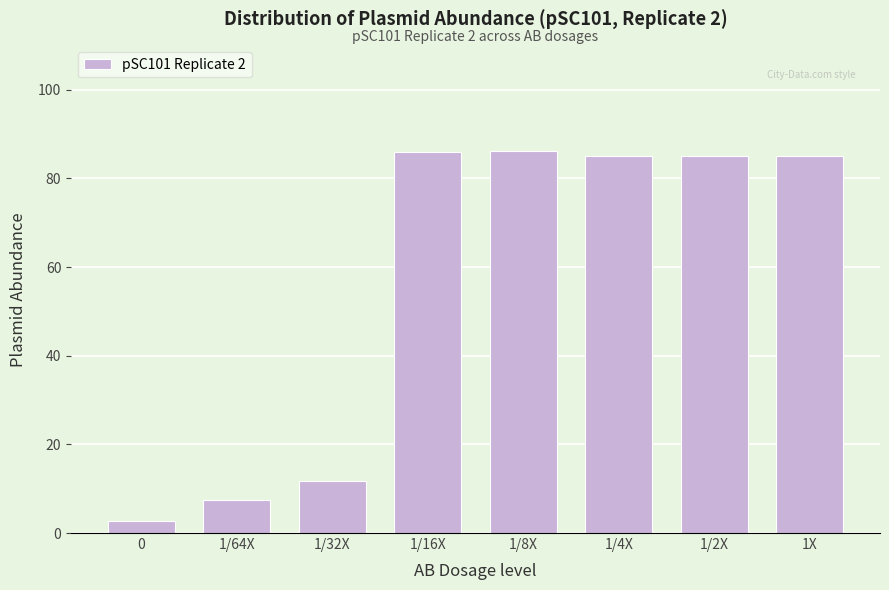

Where is the data nearest to the value 44?

1/32X